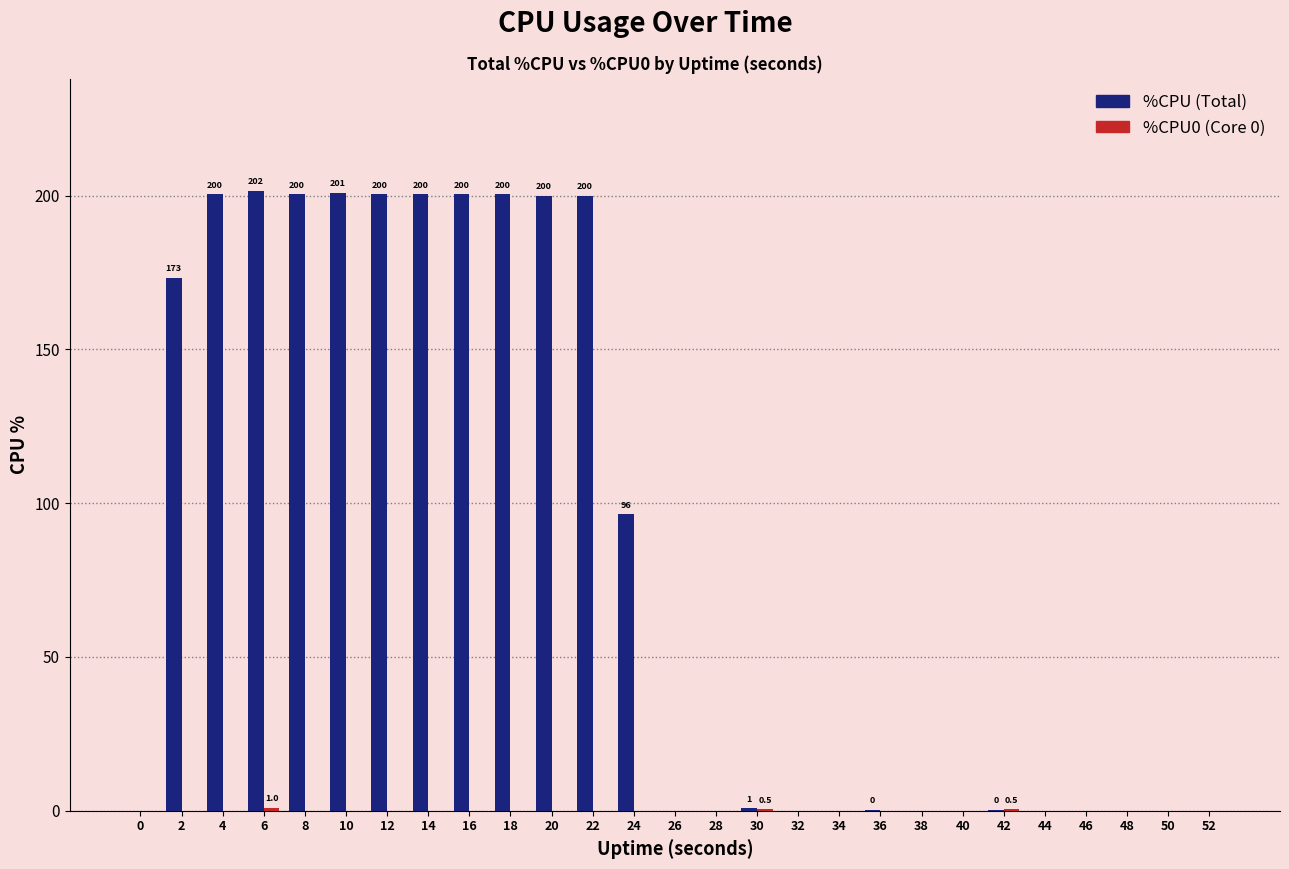

What is the greatest value displayed?

201.6